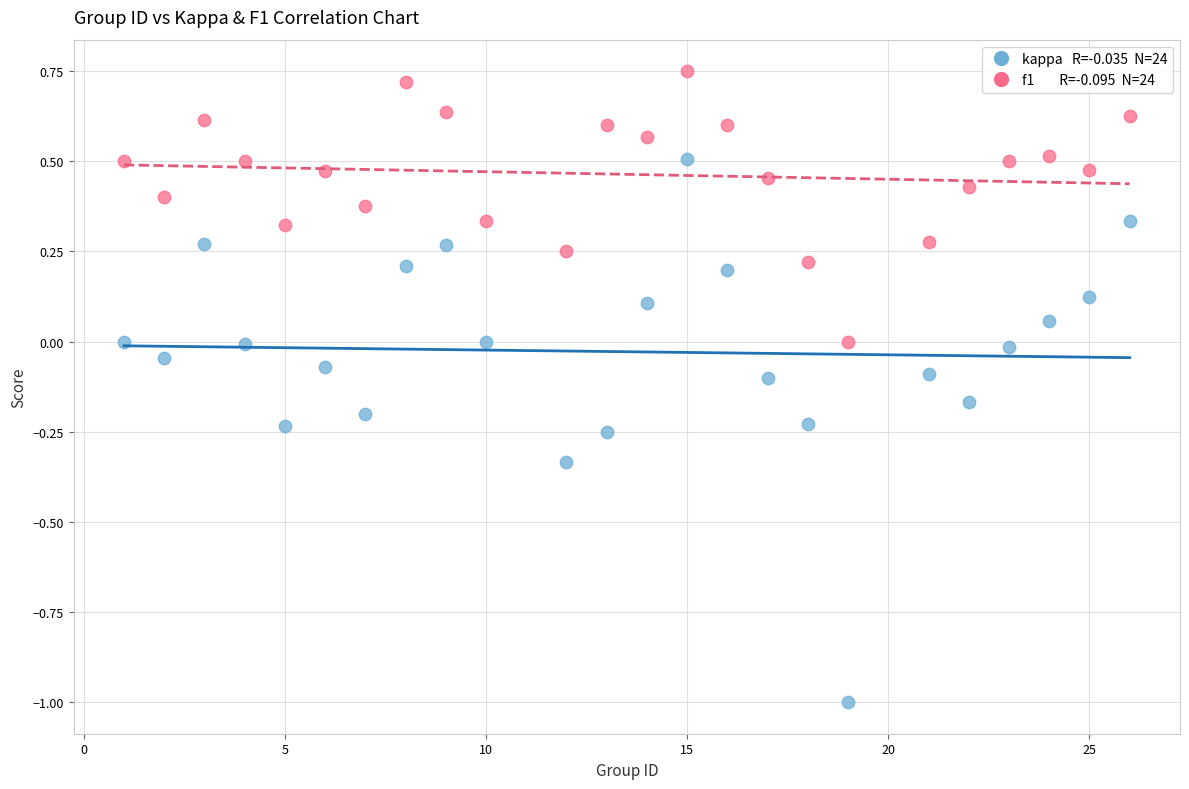

Across all data points, what is the range of X values (max minus min)?

25.0